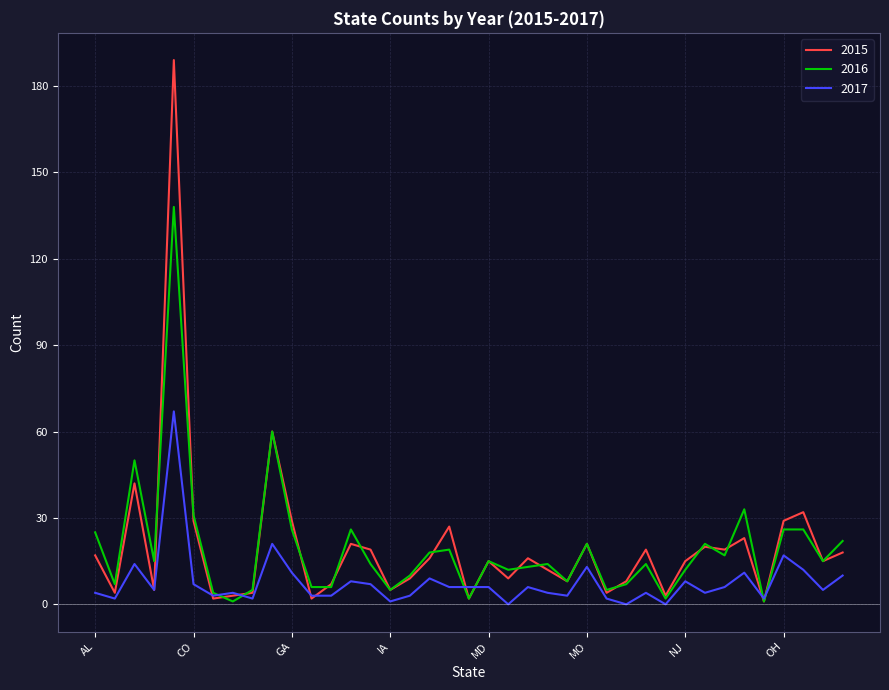

Which series has the largest range (max minus min)?

2015